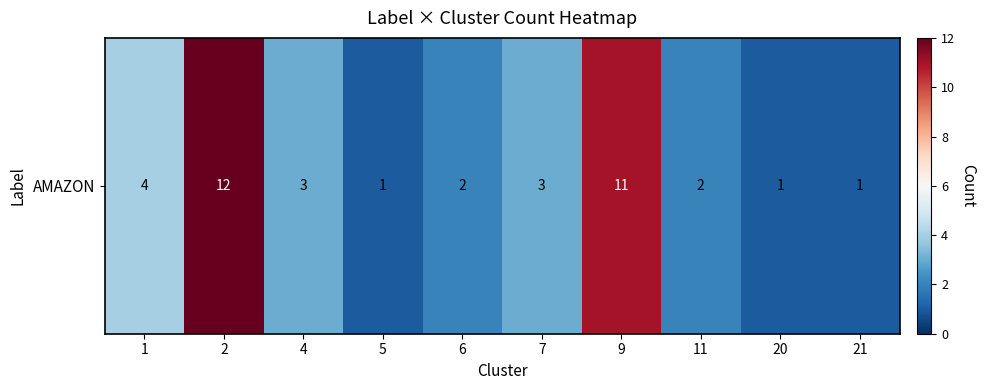

What is the average value?

4